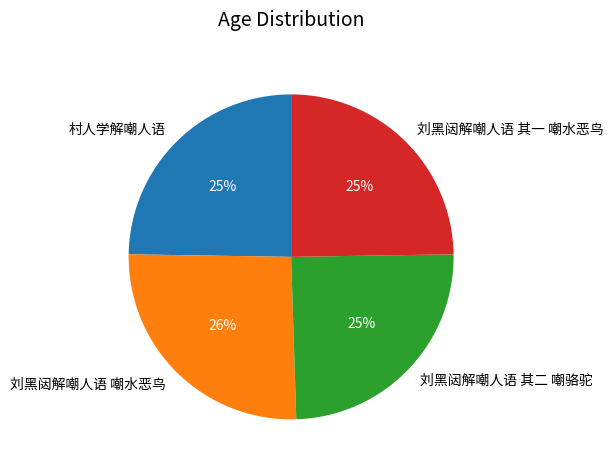

Combined, do 刘黑闼解嘲人语 其一 嘲水恶鸟 and 刘黑闼解嘲人语 其二 嘲骆驼 account for over 50%?

No